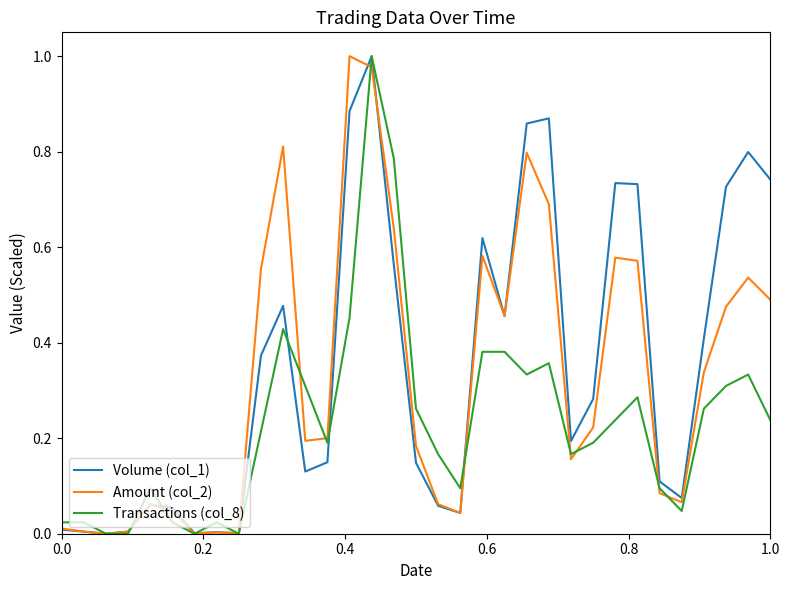

Rank the series by their average value, from lowest to highest.

Transactions (col_8), Amount (col_2), Volume (col_1)